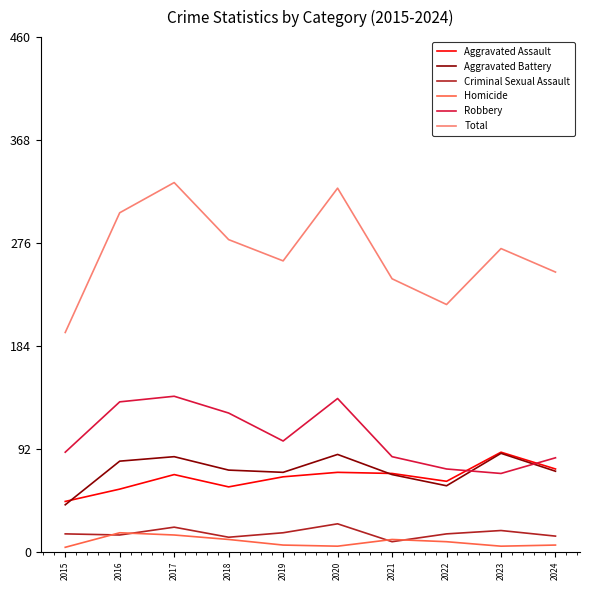

What is the total value across all series at 2018?

558